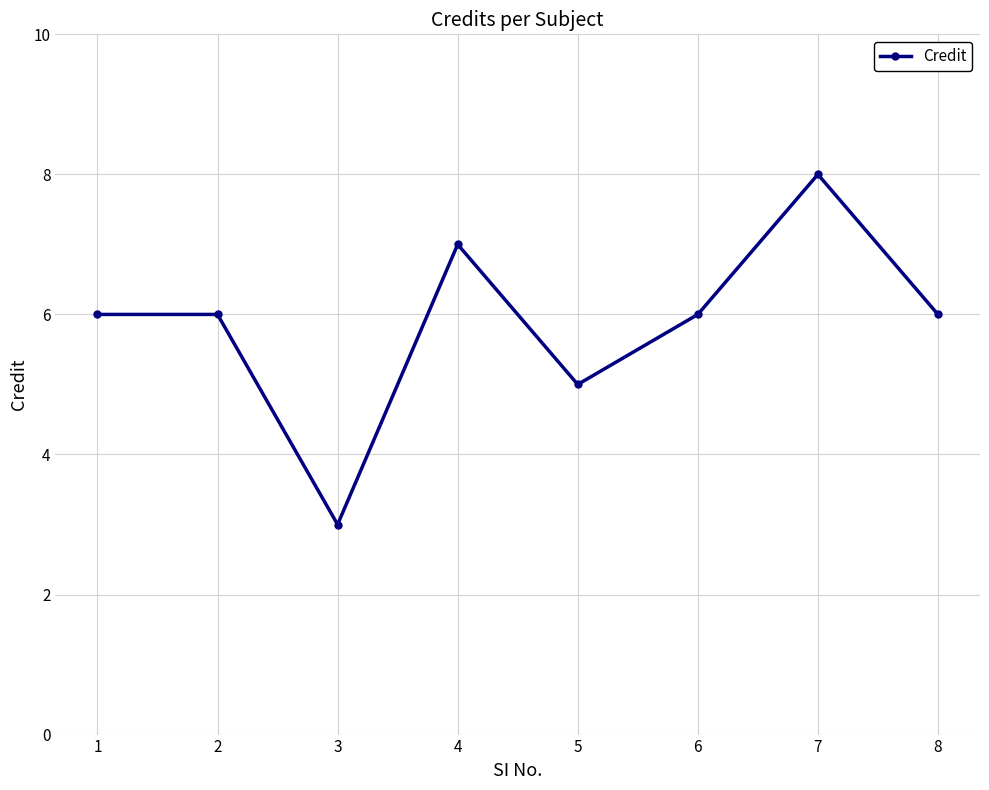

Count the number of data series in this chart.

1